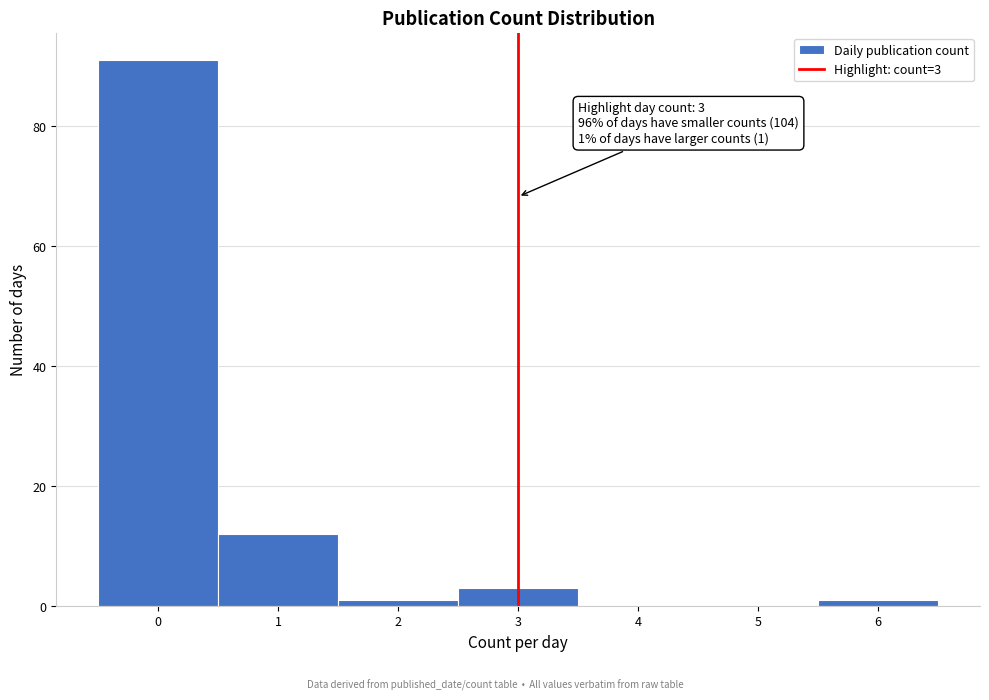

Over which range of the x-axis is the bar tallest?

-0.5 to 0.5